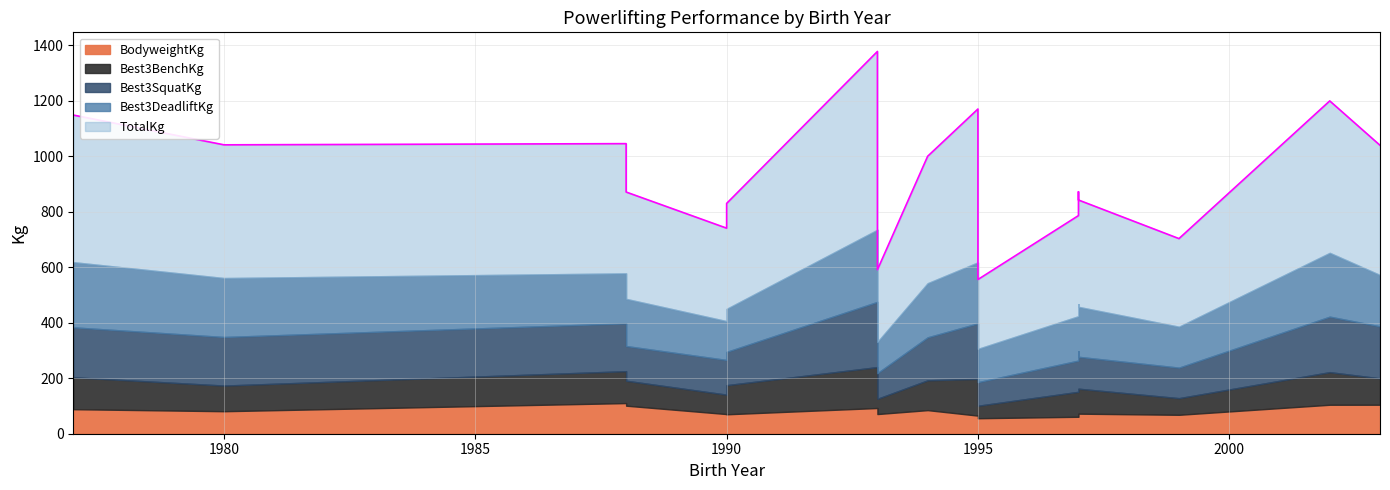

The value of Best3DeadliftKg at 1995 is 220.0. True or false?

True